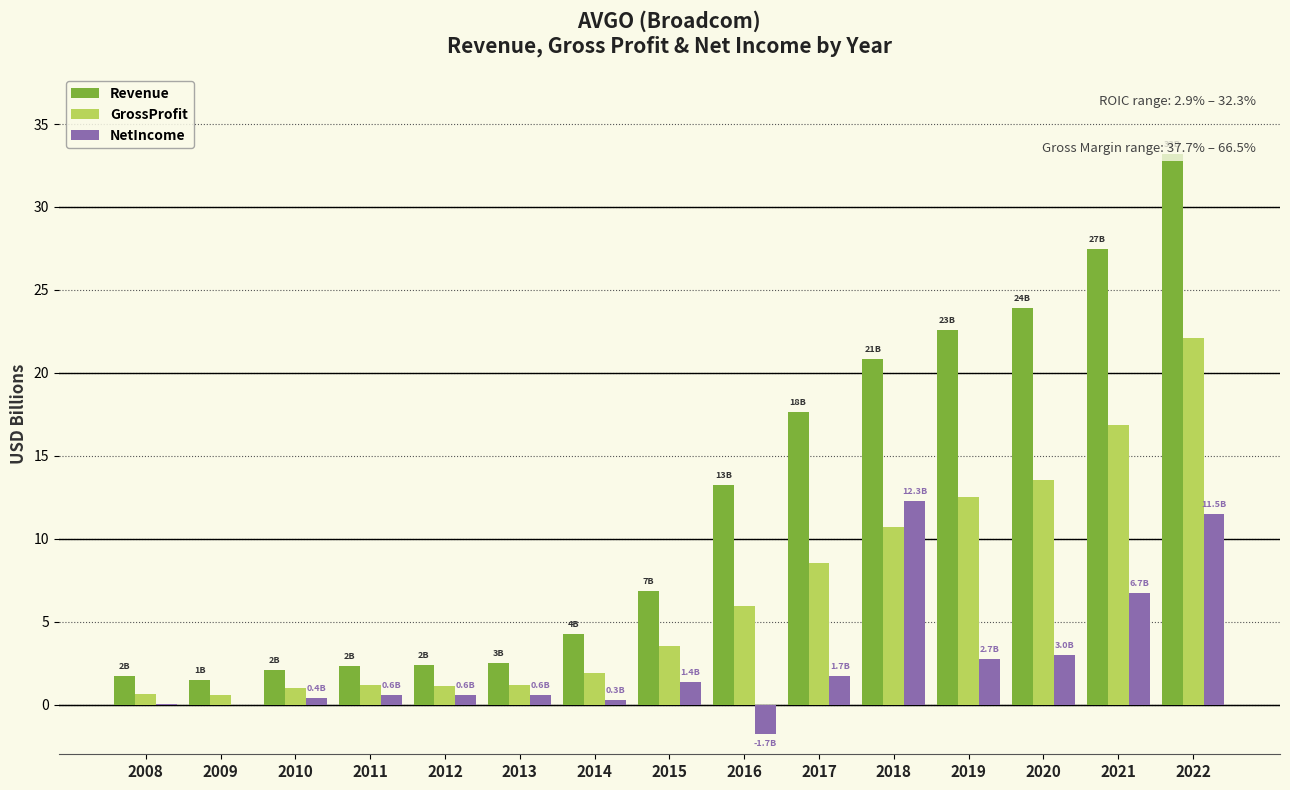

Which series has the largest range (max minus min)?

Revenue